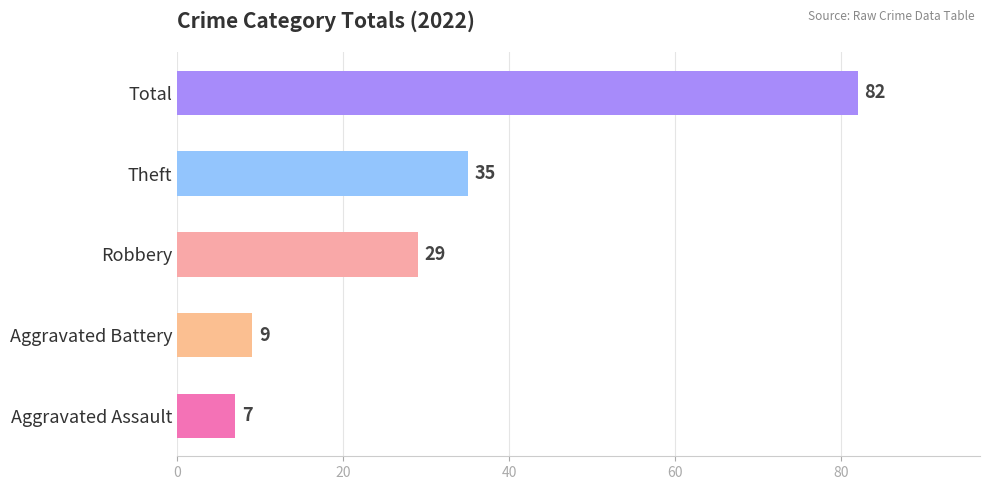

What is the change in value from Aggravated Battery to Total?

+73